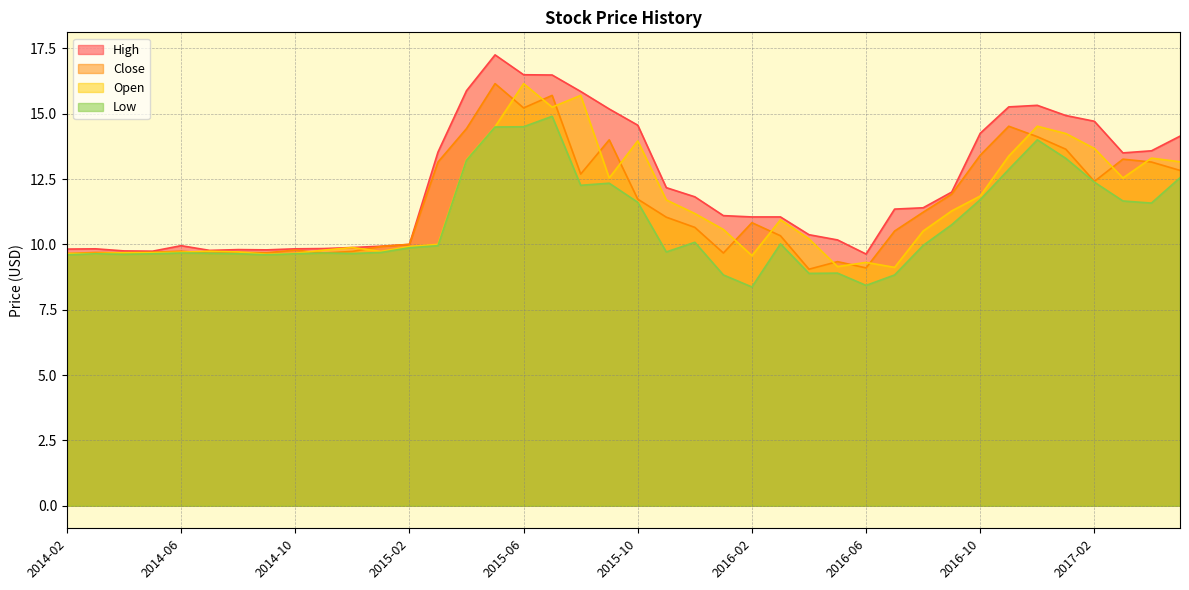

What position from the left is 2014-09?

8